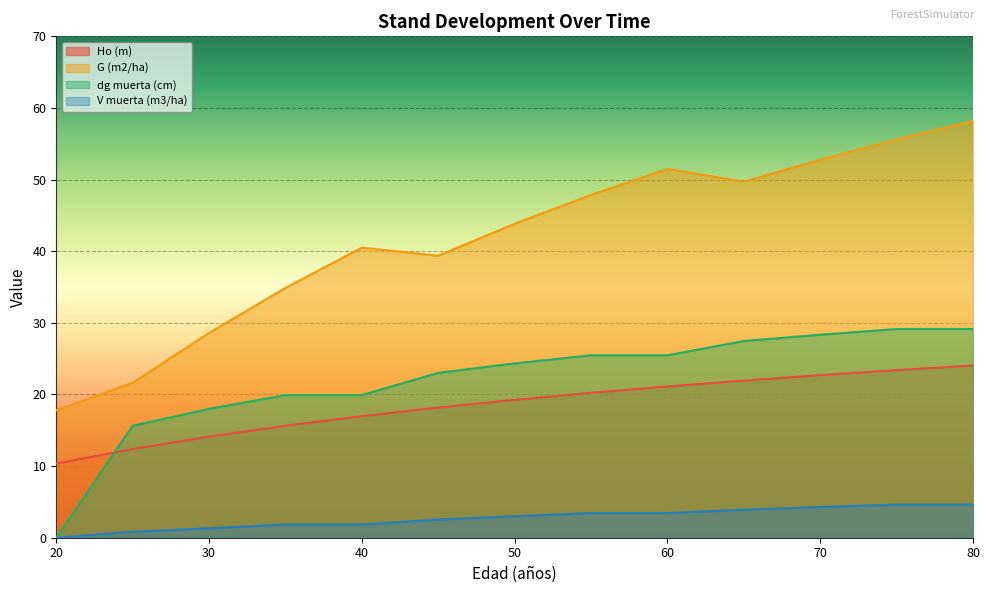

How many values in the Ho (m) series exceed 19?

7